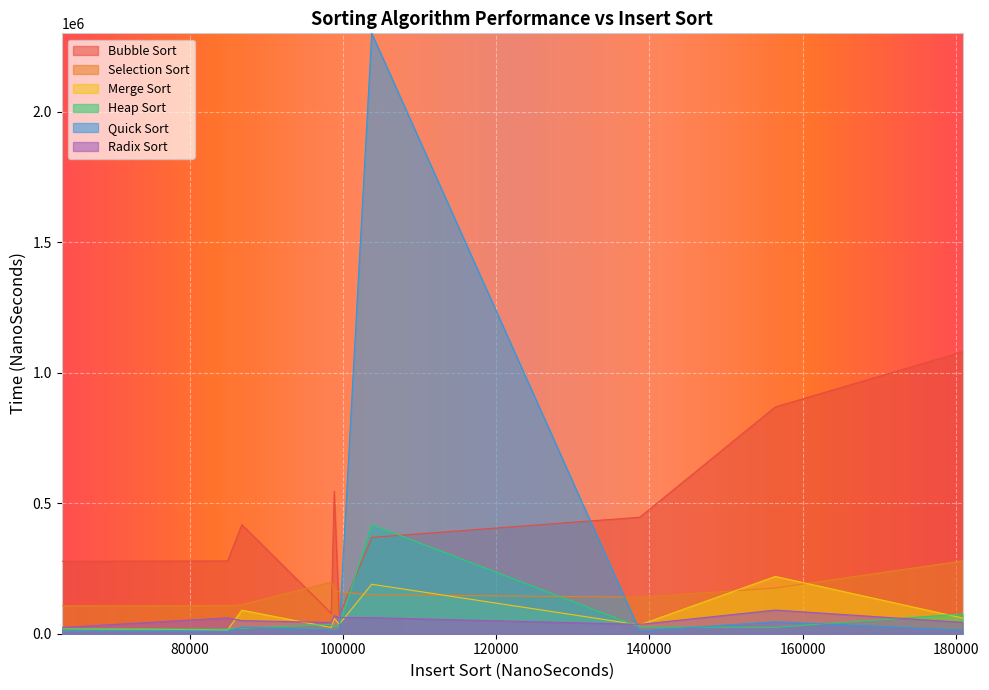

True or false: Quick Sort has more than 0 points higher than both neighbors.

True